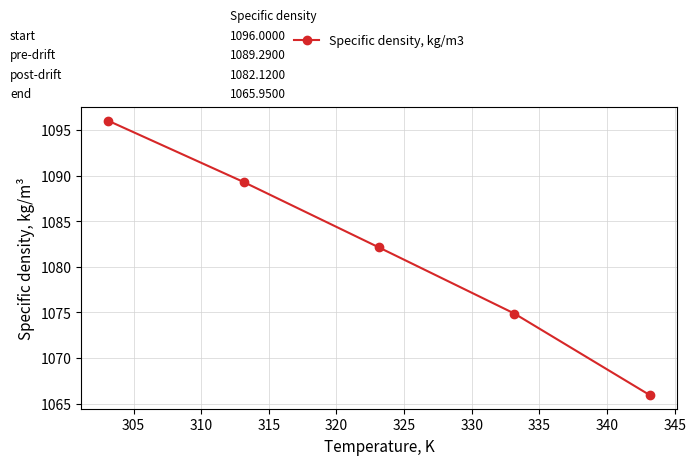

What is the value of the 1st point from the left?

1096.0